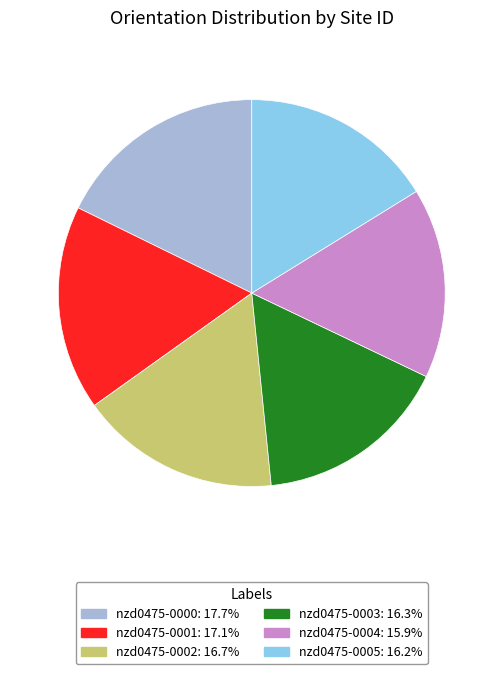

How many segments does this pie chart have?

6